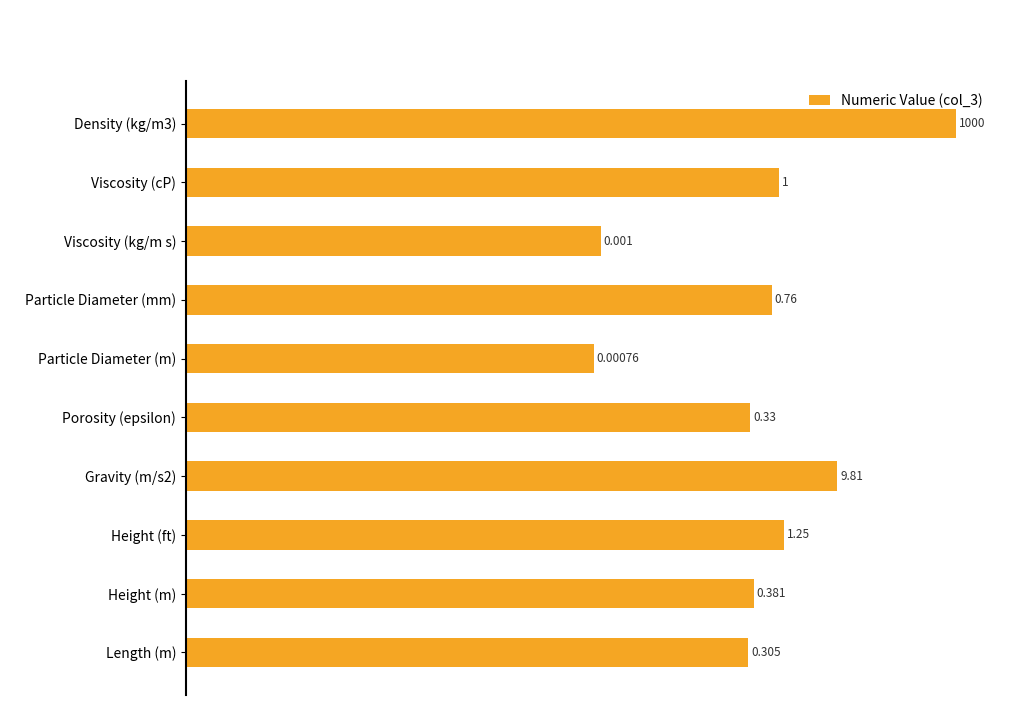

Does the chart contain any negative values?

No